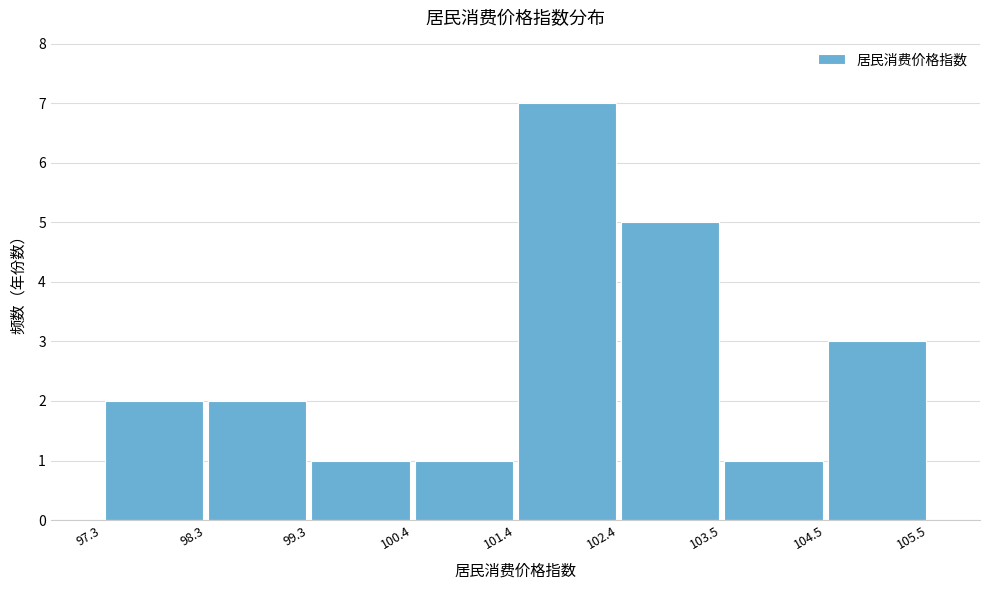

Reading left to right, transcribe this chart: for each bar, give the range it covers on the x-axis and its height. The values are not printed on the chart, so give them approximately, as read against the axis.

97.3 to 98.3: 2
98.3 to 99.3: 2
99.3 to 100.4: 1
100.4 to 101.4: 1
101.4 to 102.4: 7
102.4 to 103.5: 5
103.5 to 104.5: 1
104.5 to 105.5: 3